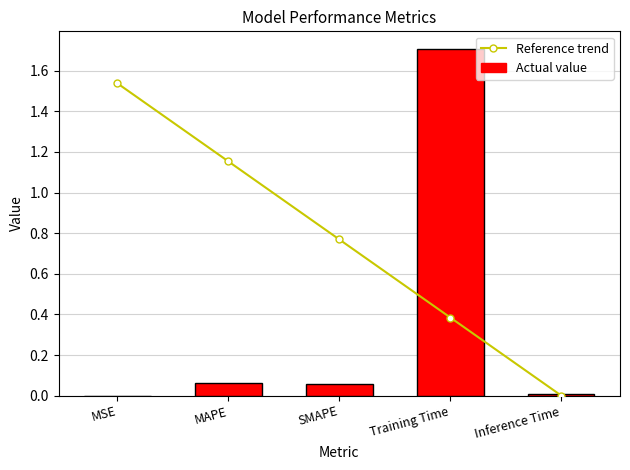

Which series has the largest total across all categories?

Reference trend